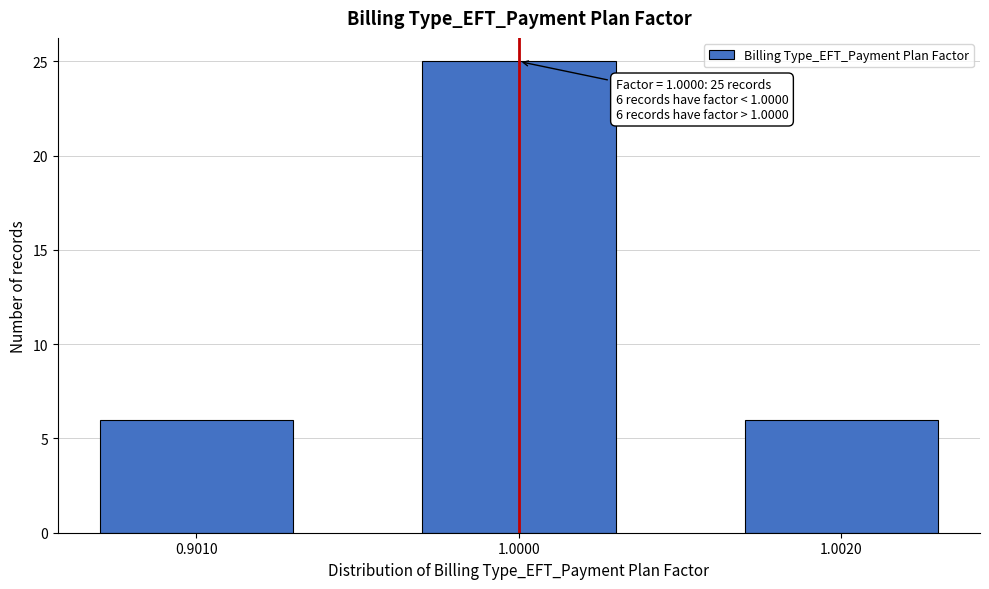

Reading left to right, list all the values displayed in this chart.

0.9010=6	1.0000=25	1.0020=6